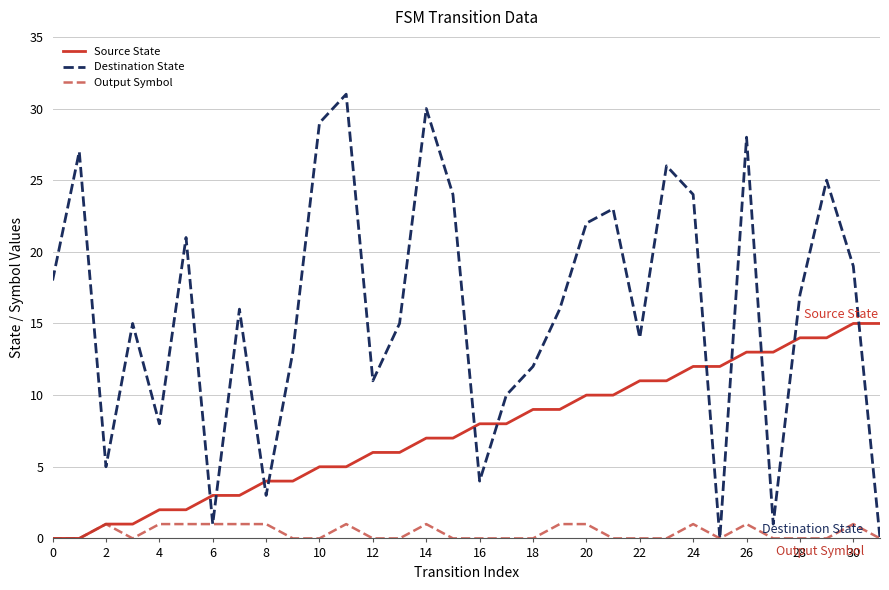

Reading left to right, list all the values displayed in this chart.

Source State: 0	0	1	1	2	2	3	3	4	4	5	5	6	6	7	7	8	8	9	9	10	10	11	11	12	12	13	13	14	14	15	15
Destination State: 18	27	5	15	8	21	1	16	3	13	29	31	11	15	30	24	4	10	12	16	22	23	14	26	24	0	28	1	17	25	19	0
Output Symbol: 0	0	1	0	1	1	1	1	1	0	0	1	0	0	1	0	0	0	0	1	1	0	0	0	1	0	1	0	0	0	1	0